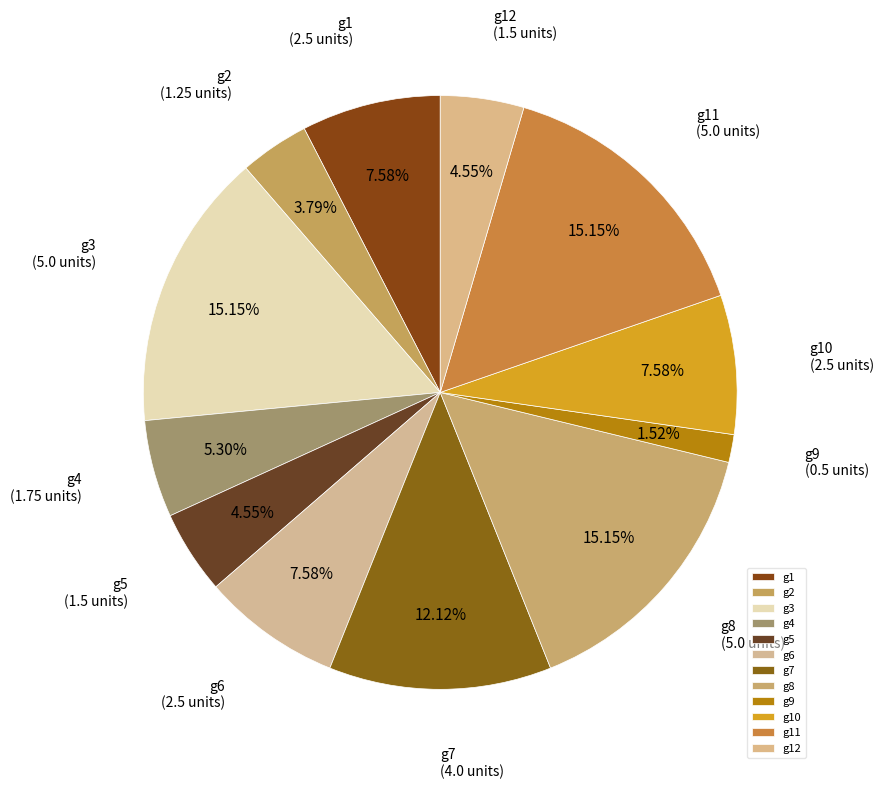

To the nearest percent, what is the difference between the g9 and g10 slice percentages?

6%